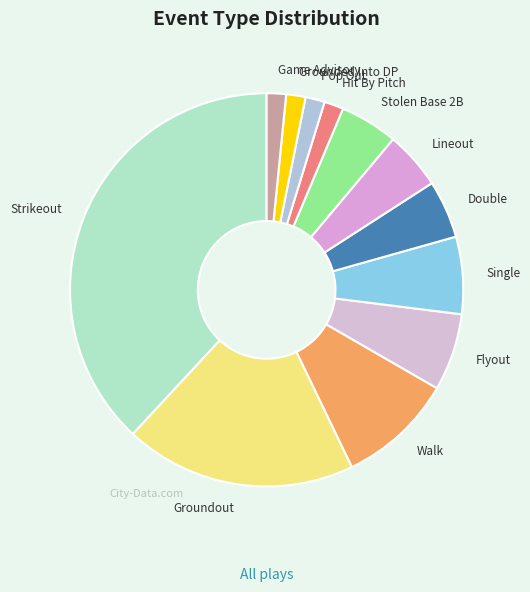

Does Game Advisory represent more than half of the total?

No